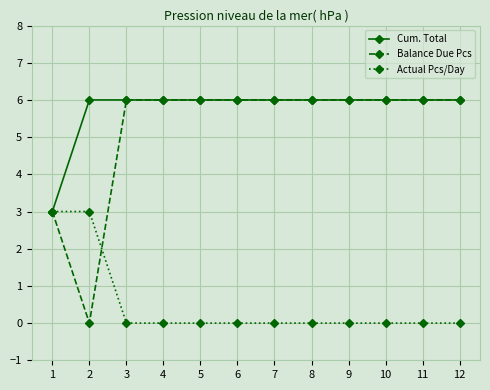

How many lines are shown in the chart?

3